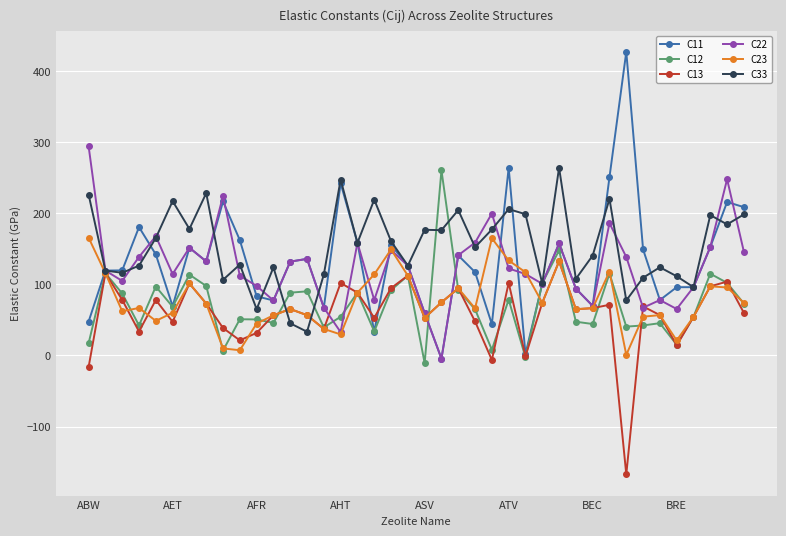

True or false: C22 has more than 1 points higher than both neighbors.

True